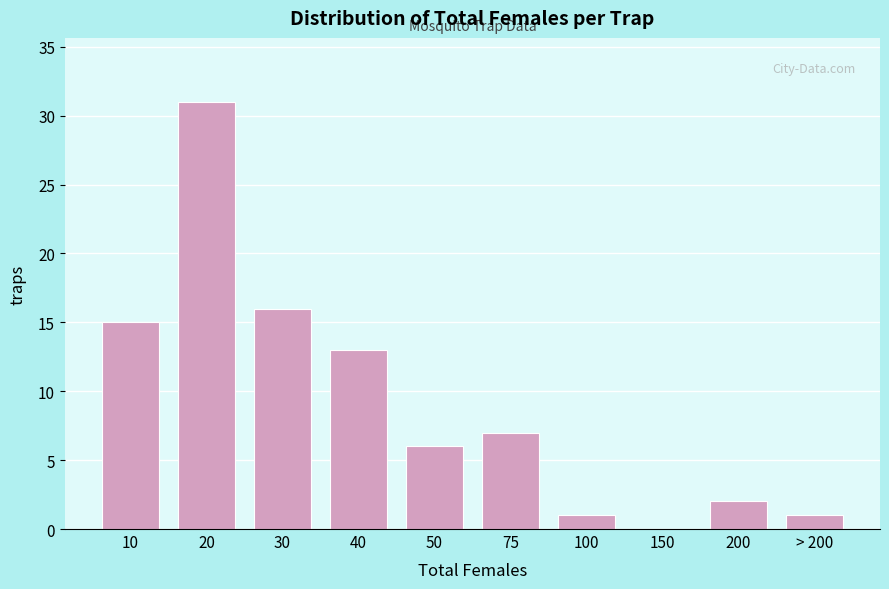

Reading left to right, what are all the values shown in this chart?

10=15	20=31	30=16	40=13	50=6	75=7	100=1	150=0	200=2	> 200=1